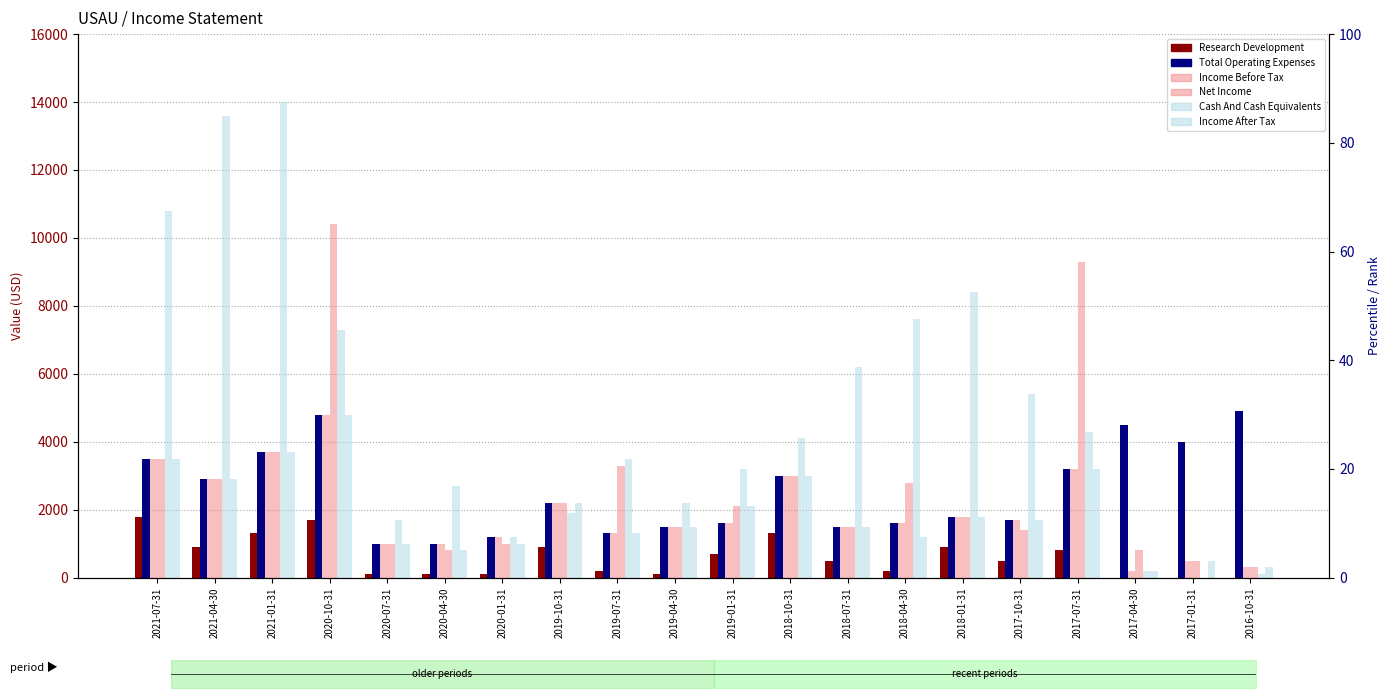

Read the Income After Tax value at 2018-07-31.

1500